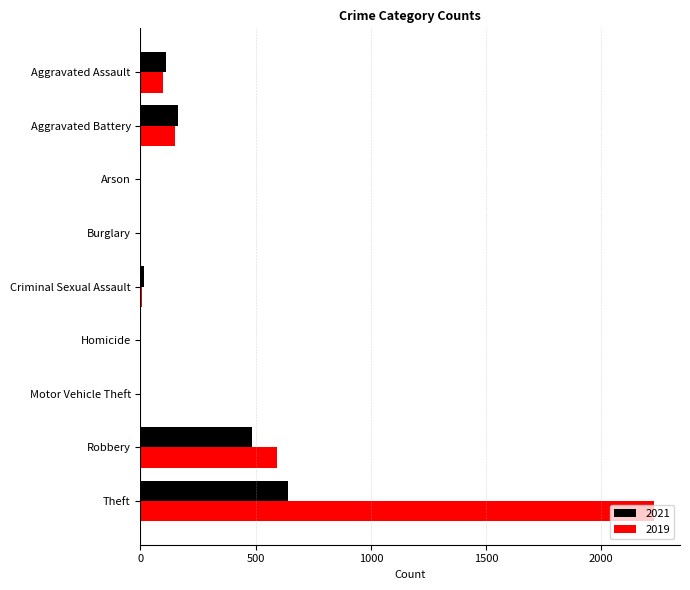

What is the maximum value shown in the chart?

2230